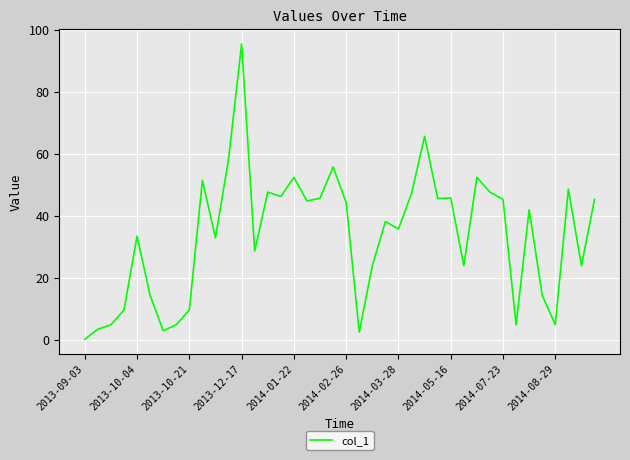

How many lines are shown in the chart?

1